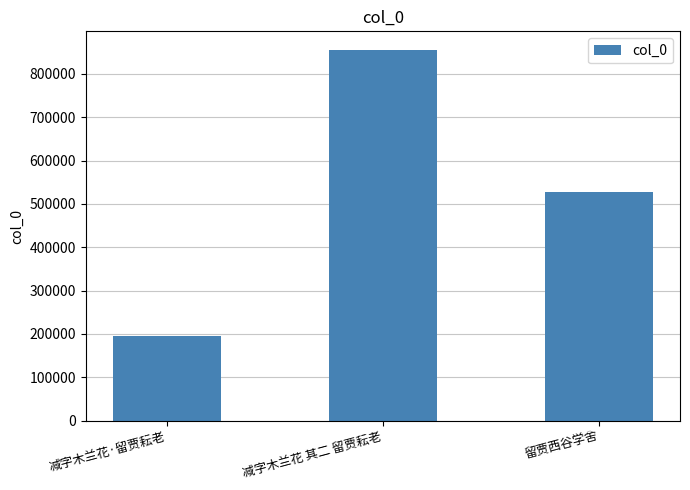

How many series are shown in this chart?

1